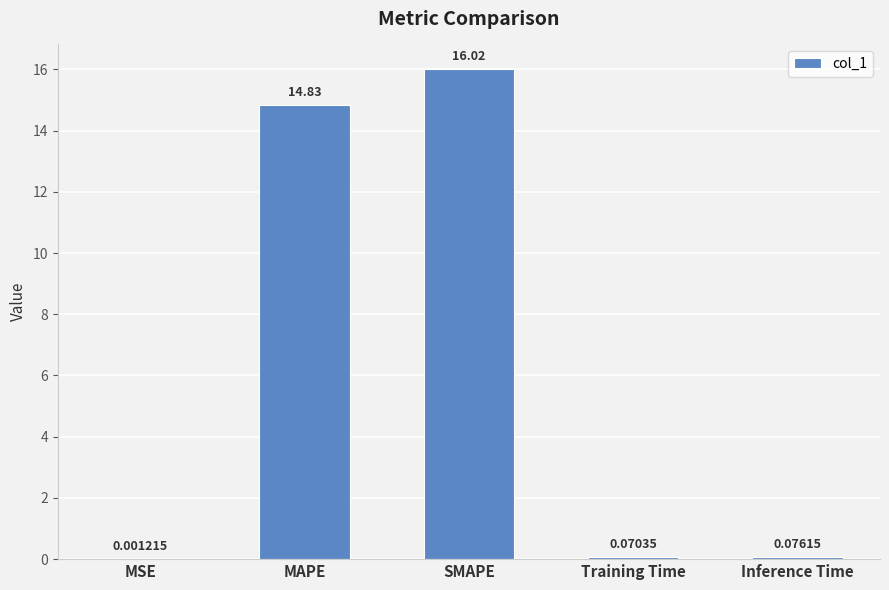

Approximately how many times larger is the value at SMAPE compared to MAPE?

1.1